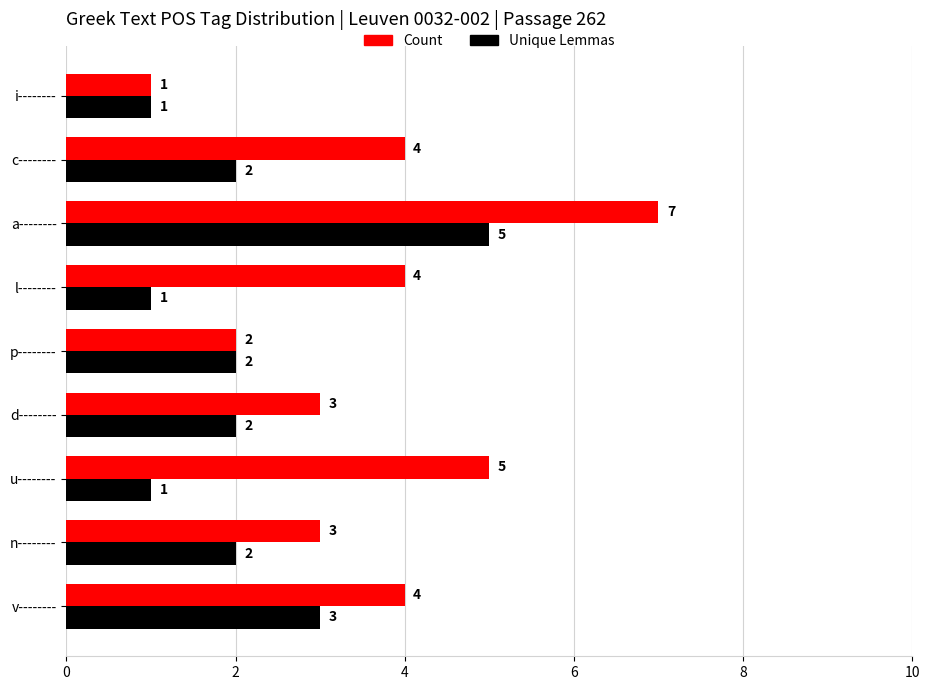

Which series changed the most between a-------- and i--------?

Count